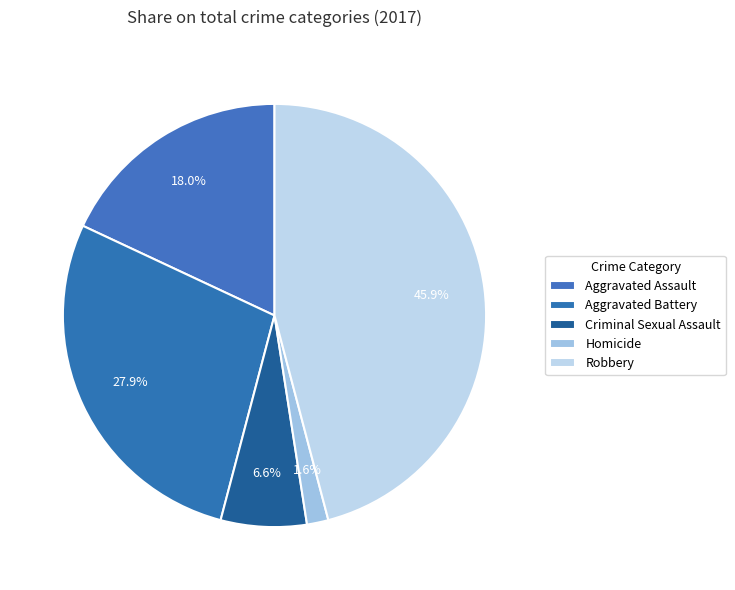

To the nearest percent, what percentage of the pie is Aggravated Assault?

18%